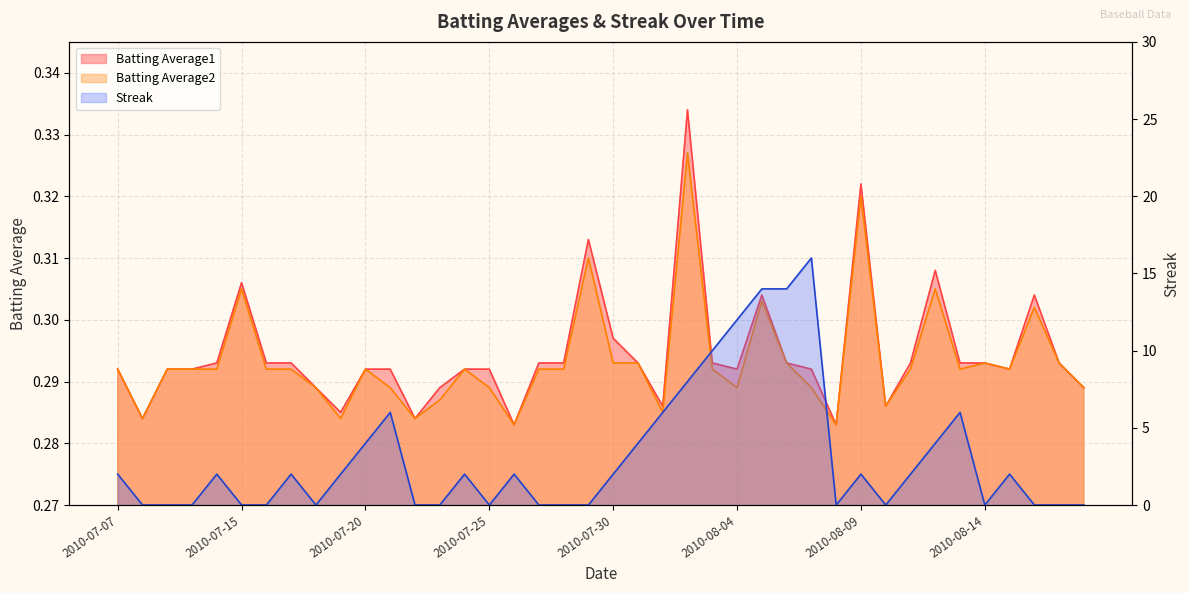

Is the value of Batting Average2 at 2010-07-30 greater than the value of Batting Average1 at 2010-08-10?

Yes